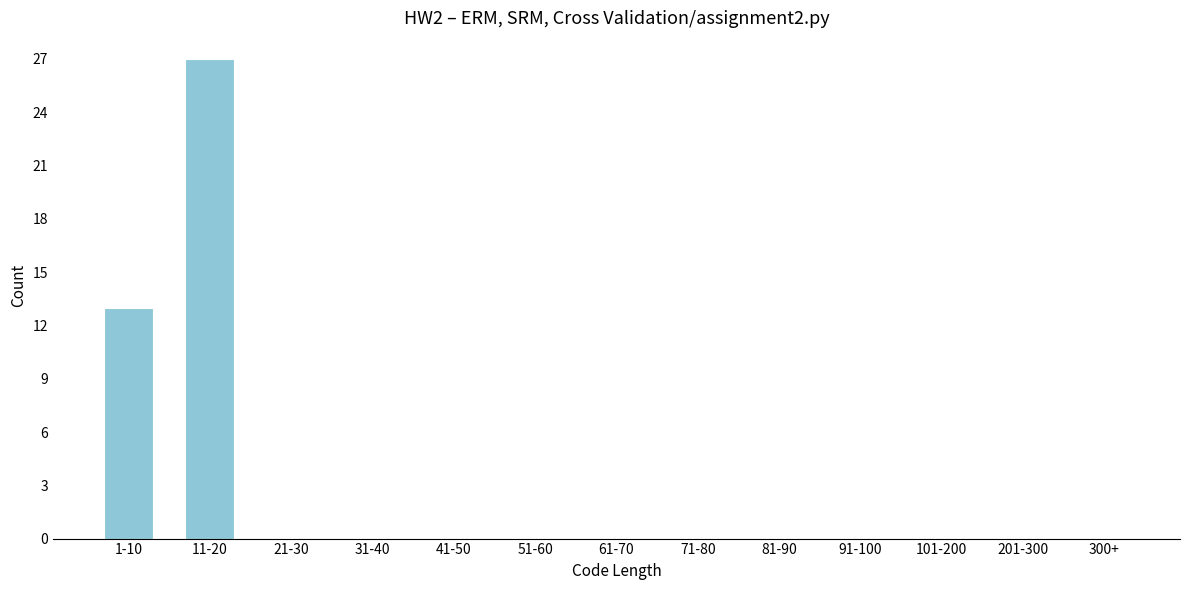

Reading left to right, transcribe all the data shown in this chart.

1-10=13	11-20=27	21-30=0	31-40=0	41-50=0	51-60=0	61-70=0	71-80=0	81-90=0	91-100=0	101-200=0	201-300=0	300+=0